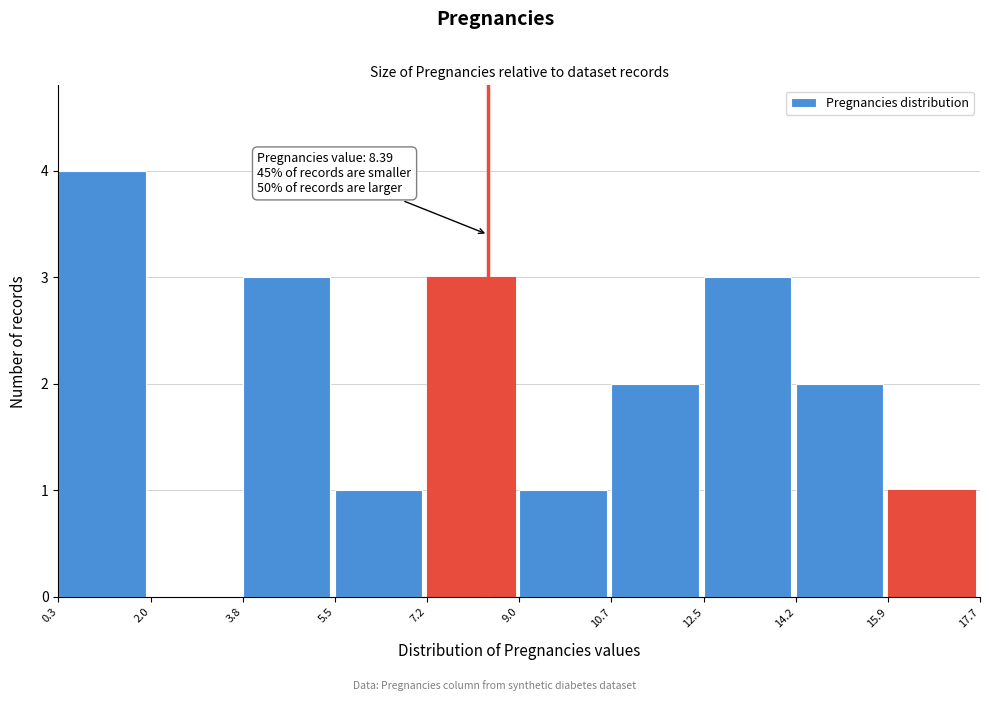

Over which range of the x-axis is the bar tallest?

0.3 to 2.0